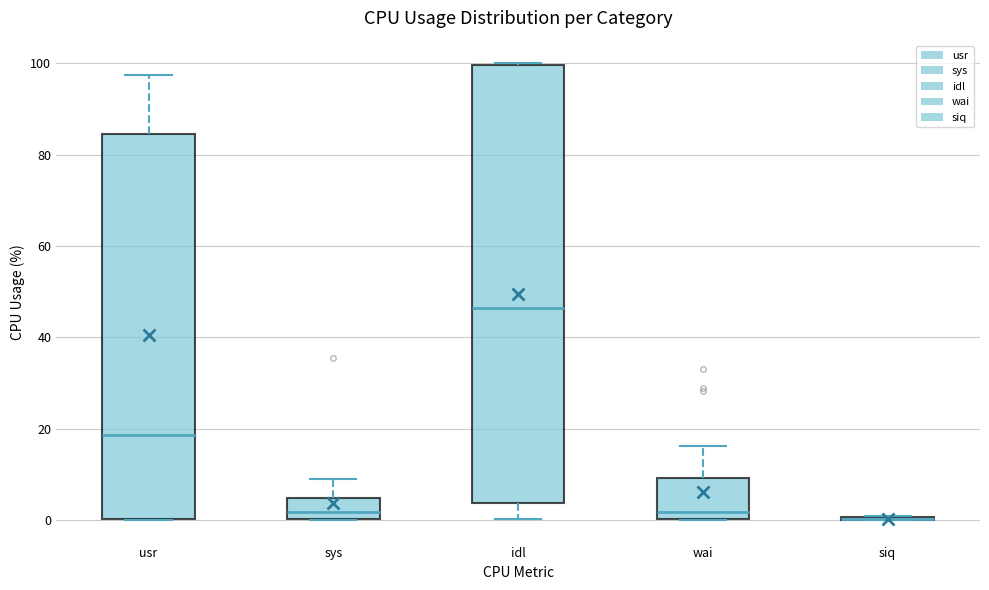

Reading left to right, transcribe this box plot: for each box, give where its median line is, the range the box spans, and where its two whiskers end, as read against the y-axis. The values are not printed on the chart, so give them approximately, as read against the axis.

usr: median 18, box 0 to 84, whiskers 0 to 98
sys: median 2, box 0 to 4, whiskers 0 to 8
idl: median 46, box 4 to 100, whiskers 0 to 100
wai: median 2, box 0 to 10, whiskers 0 to 16
siq: box collapsed to a line at 0, whiskers 0 to 0